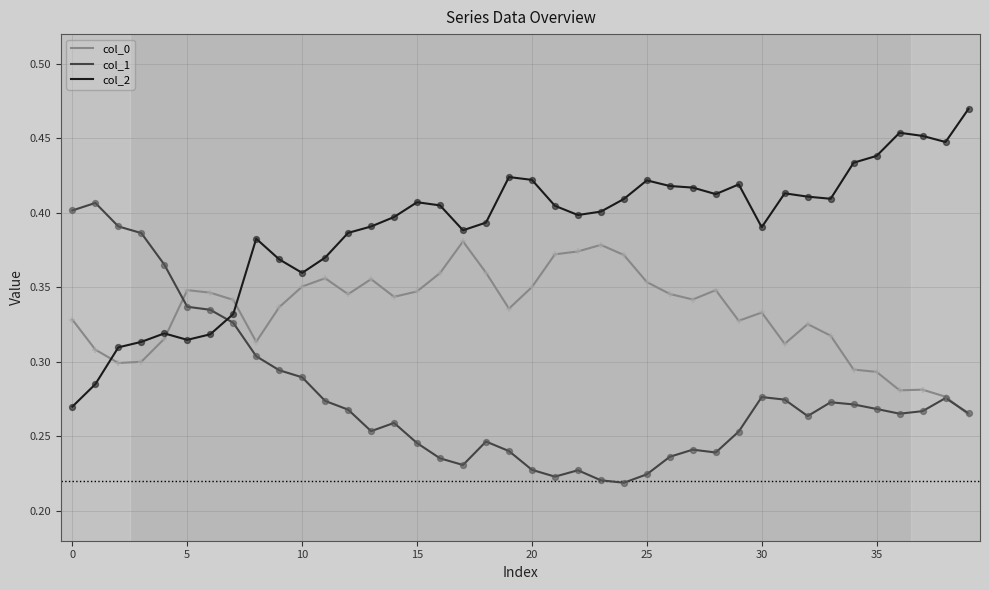

How many intersections are there between col_2 and col_0?

3